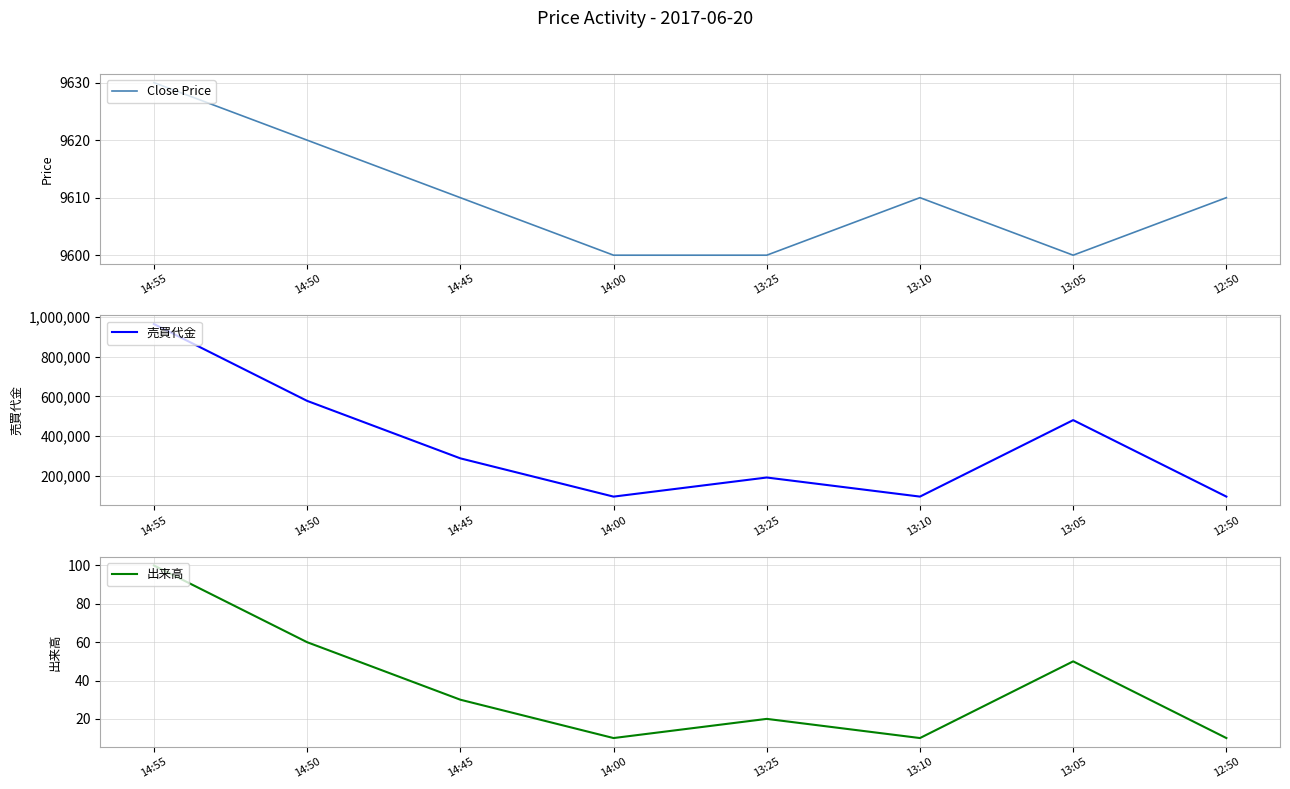

At which label is 出来高 closest to 55?

14:50